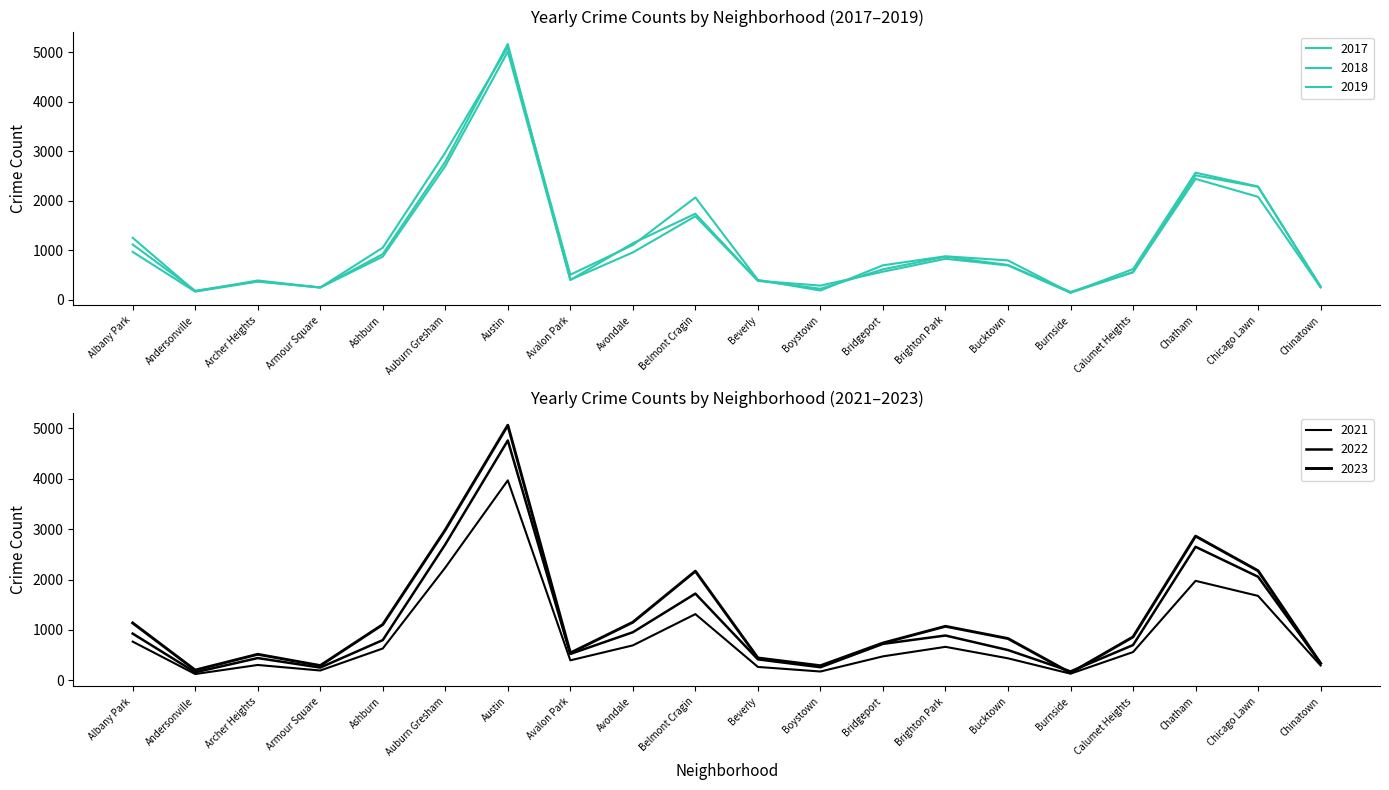

Which series has the largest range (max minus min)?

2018